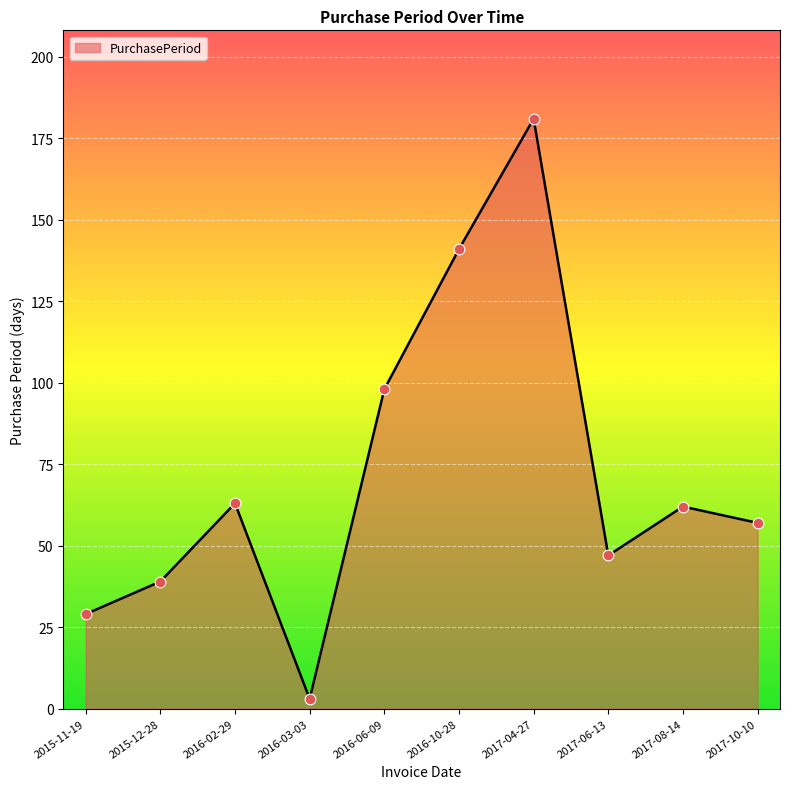

Approximately how many times larger is the value at 2016-03-03 compared to 2017-10-10?

0.1